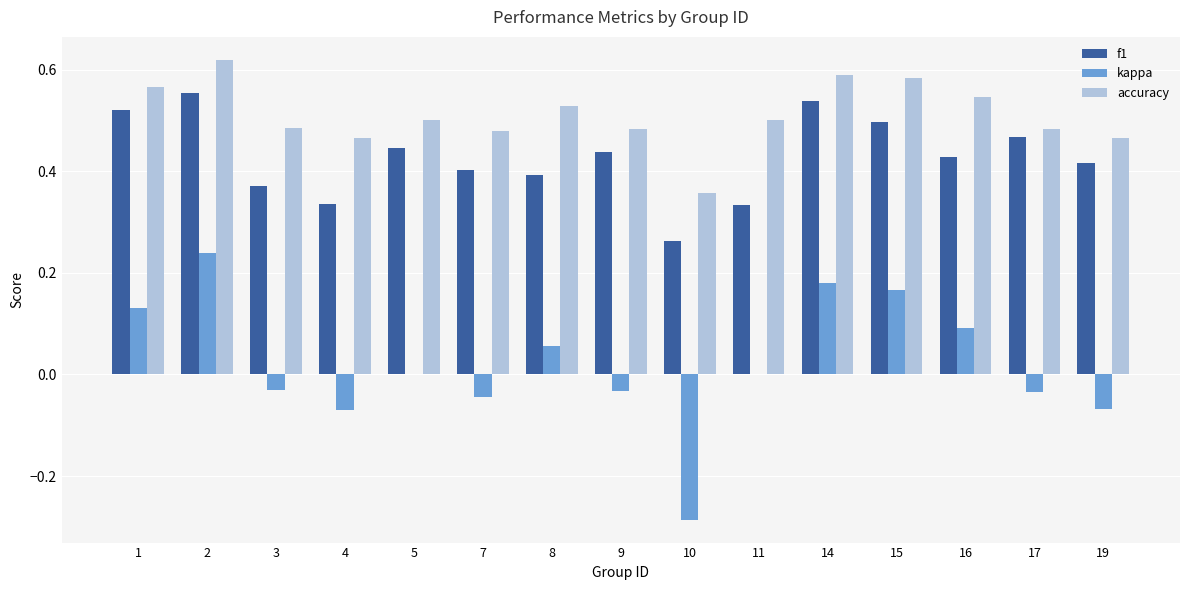

How many groups of bars are there?

15